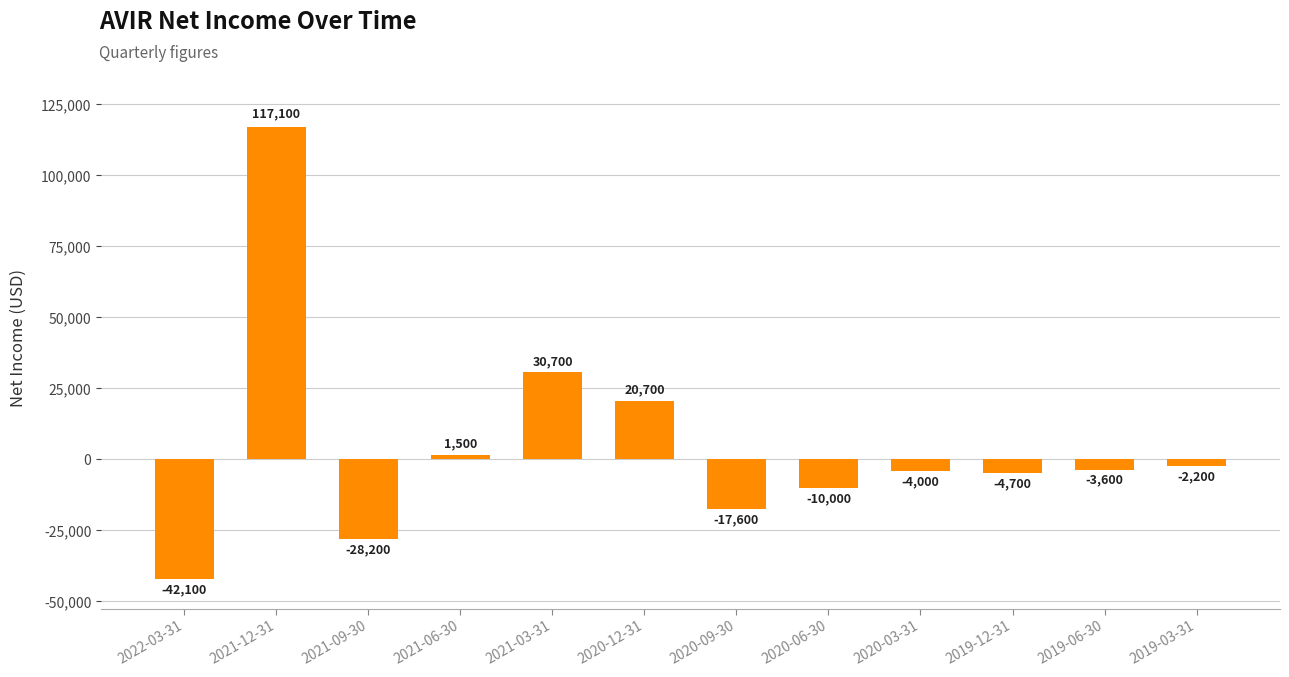

What is the smallest value displayed?

-42100